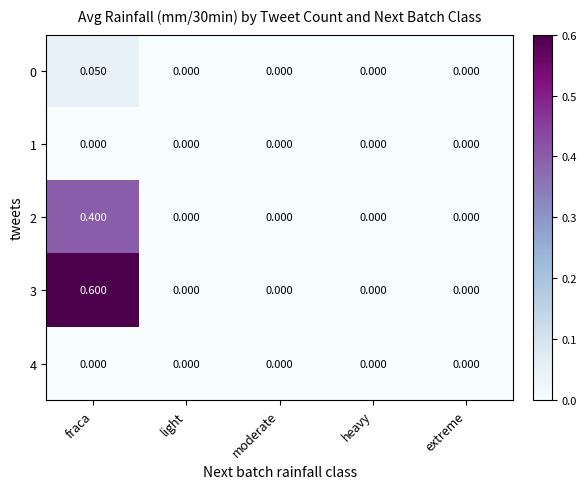

Which series has the largest range (max minus min)?

3